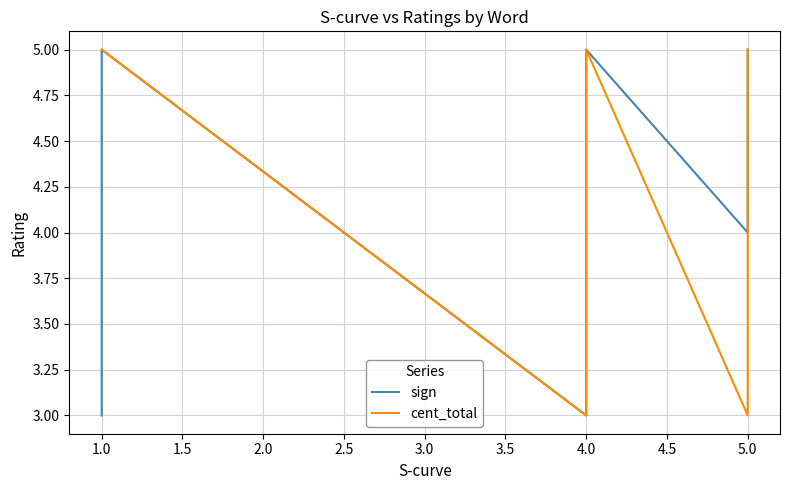

At how many categories does at least one series exceed 3?

9